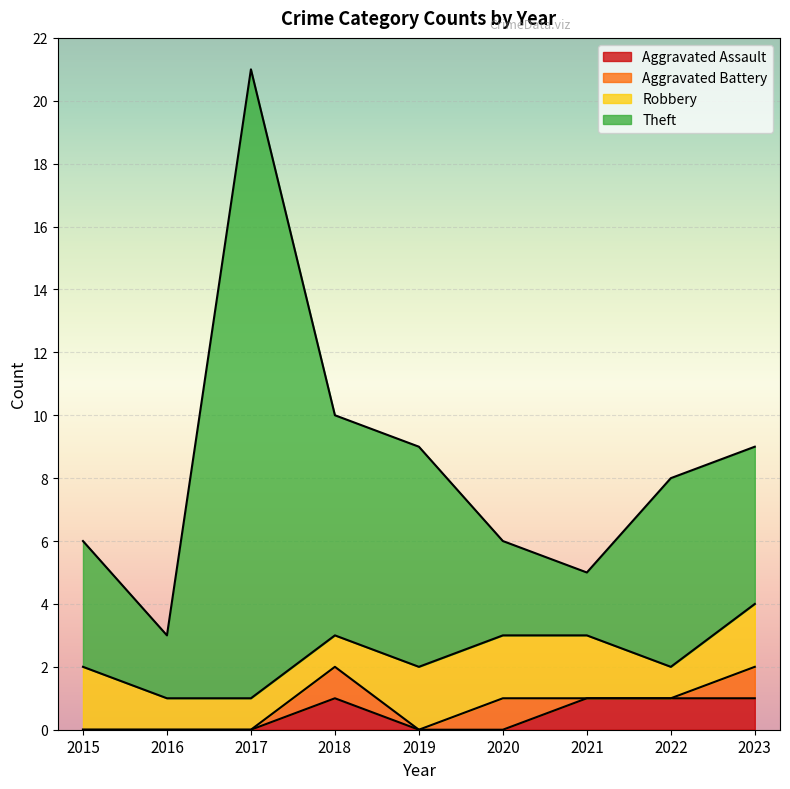

Which series has the largest range (max minus min)?

Theft